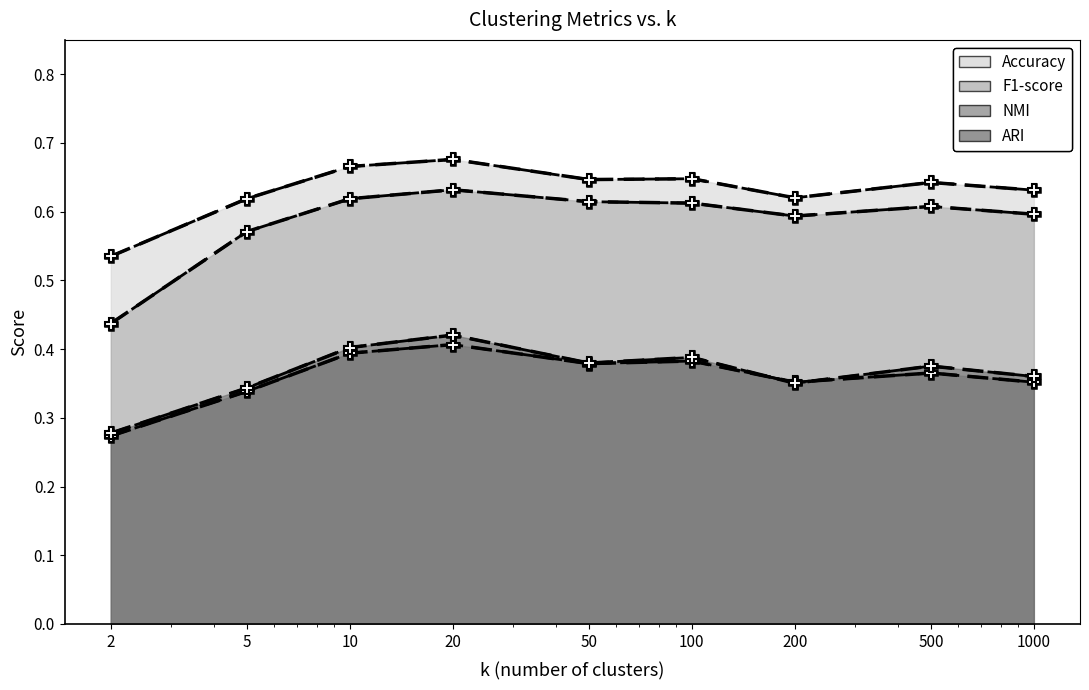

Is it true that ARI equals 0.4 at 2?

False